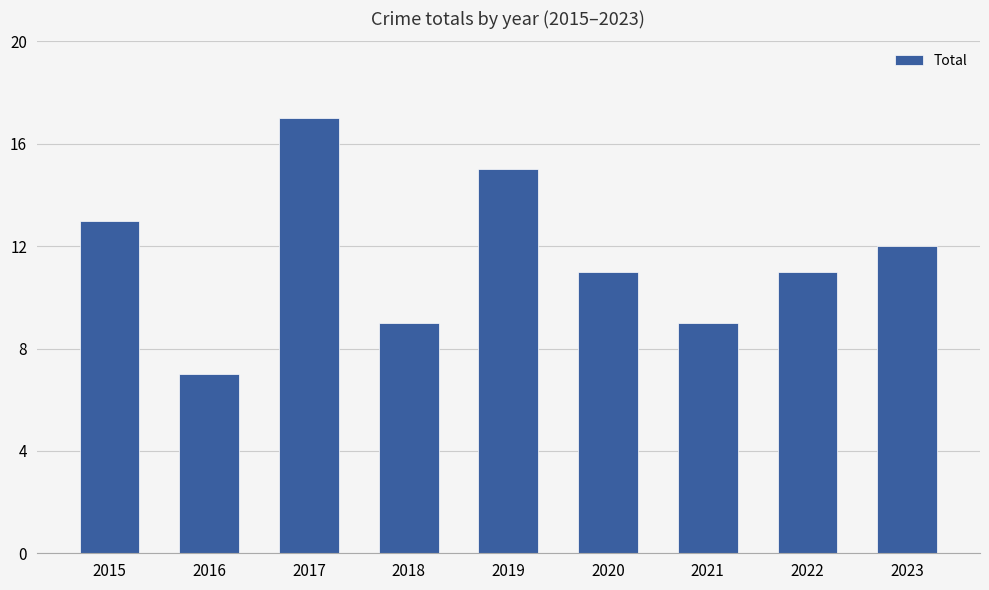

At which category does the chart reach its minimum across all series?

2016